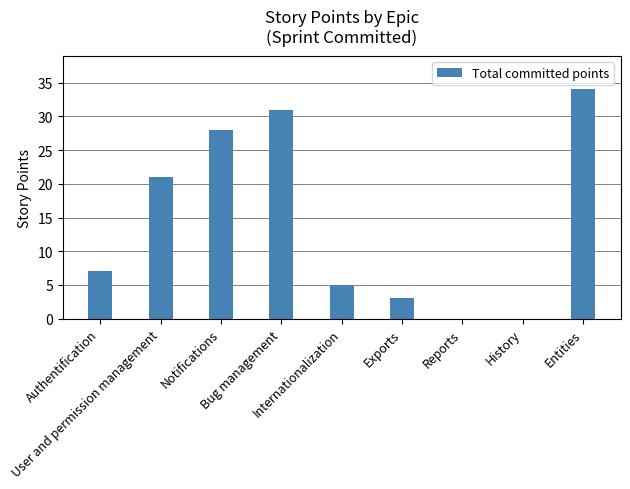

What is the sum of all values?

129